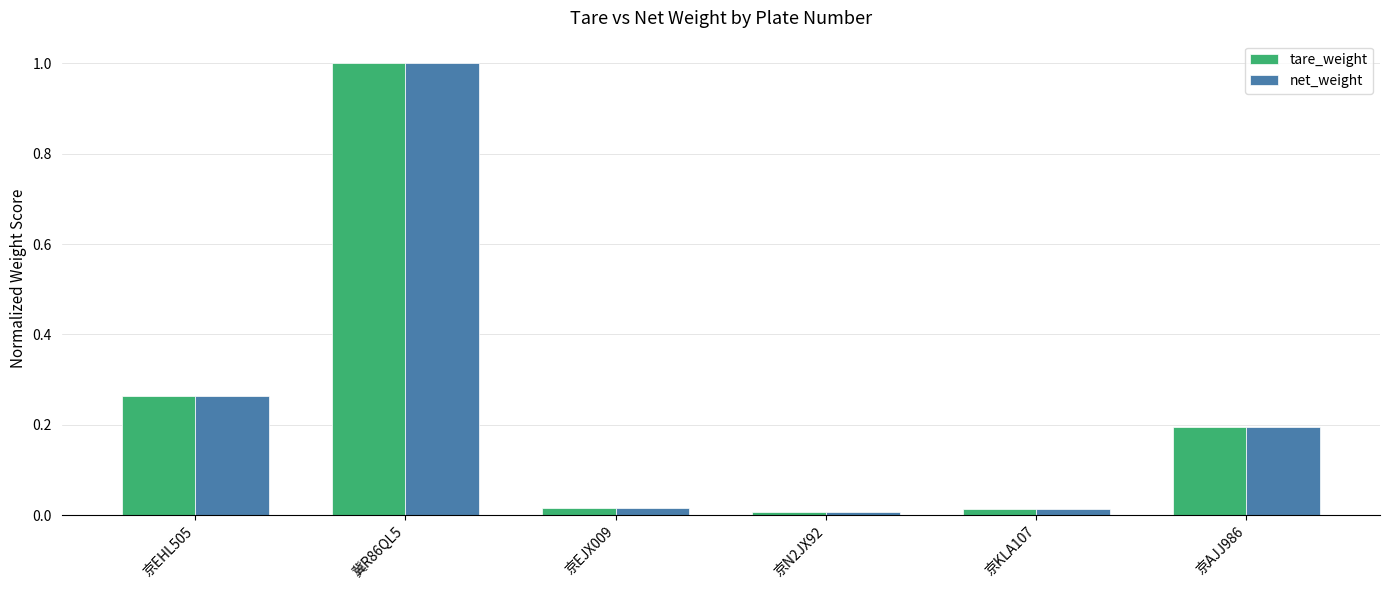

The value of net_weight at 京AJJ986 is 0.2. True or false?

True